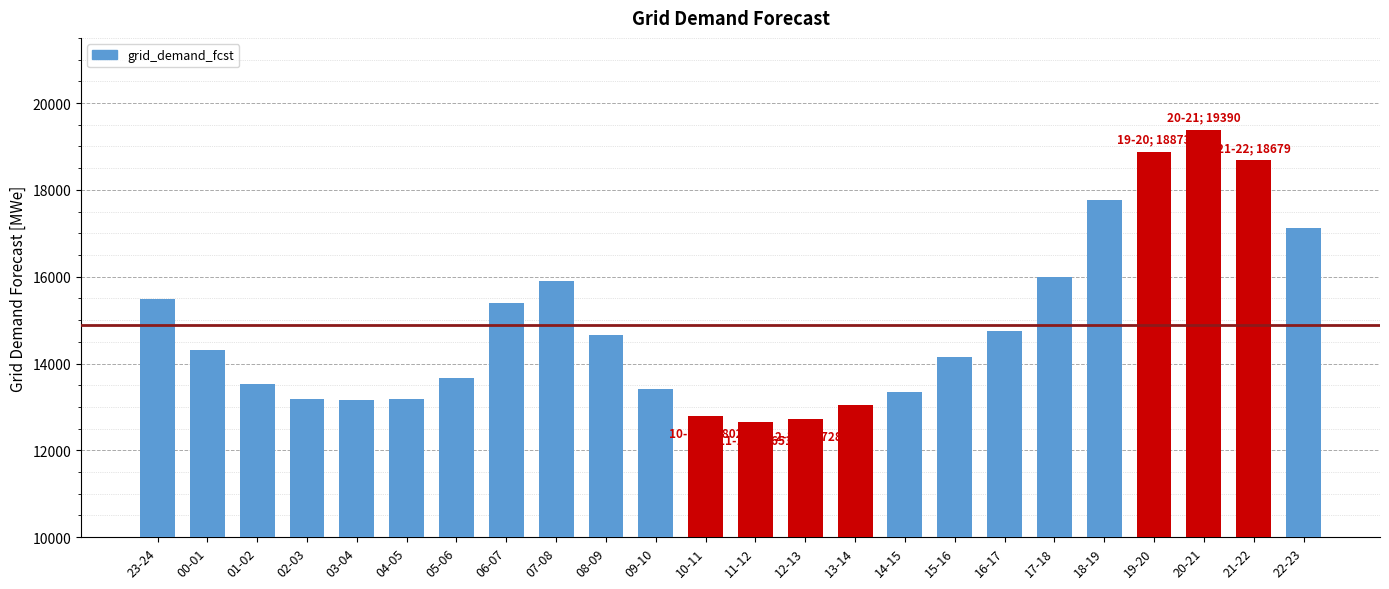

Is it true that the value at 08-09 is 22395?

False